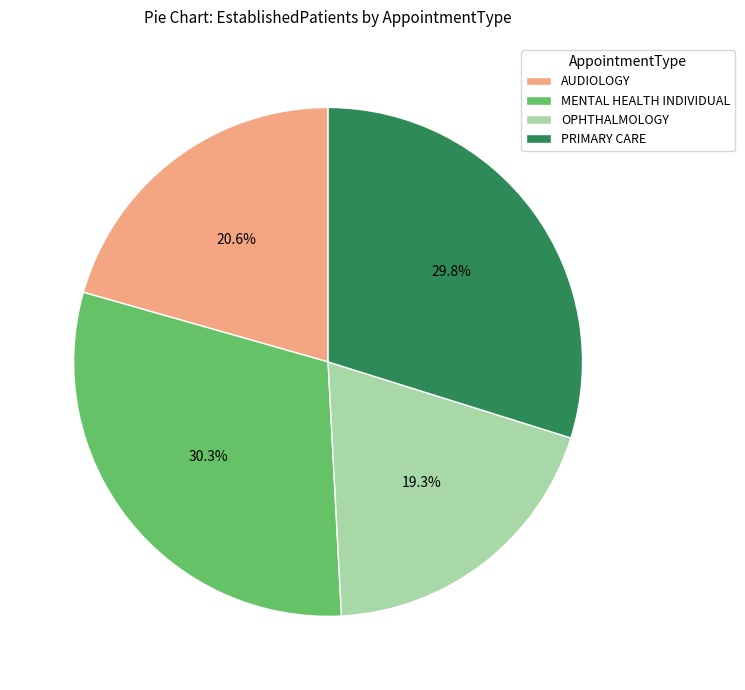

How much of the chart is everything except MENTAL HEALTH INDIVIDUAL?

69.7%